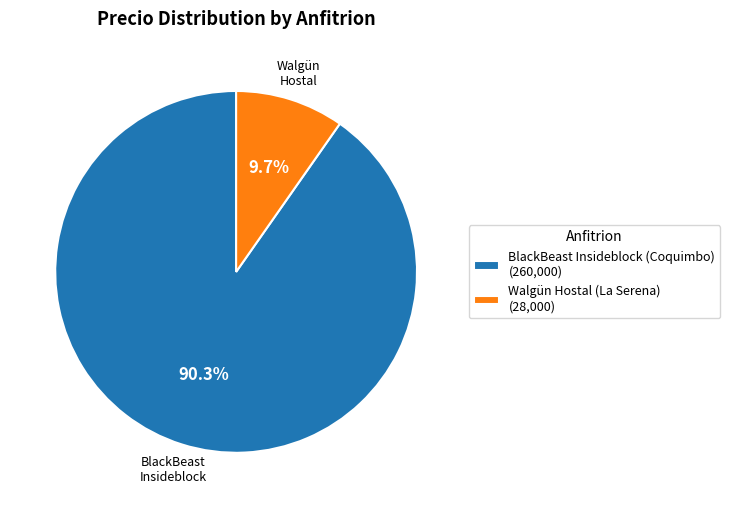

How many slices are in this pie chart?

2